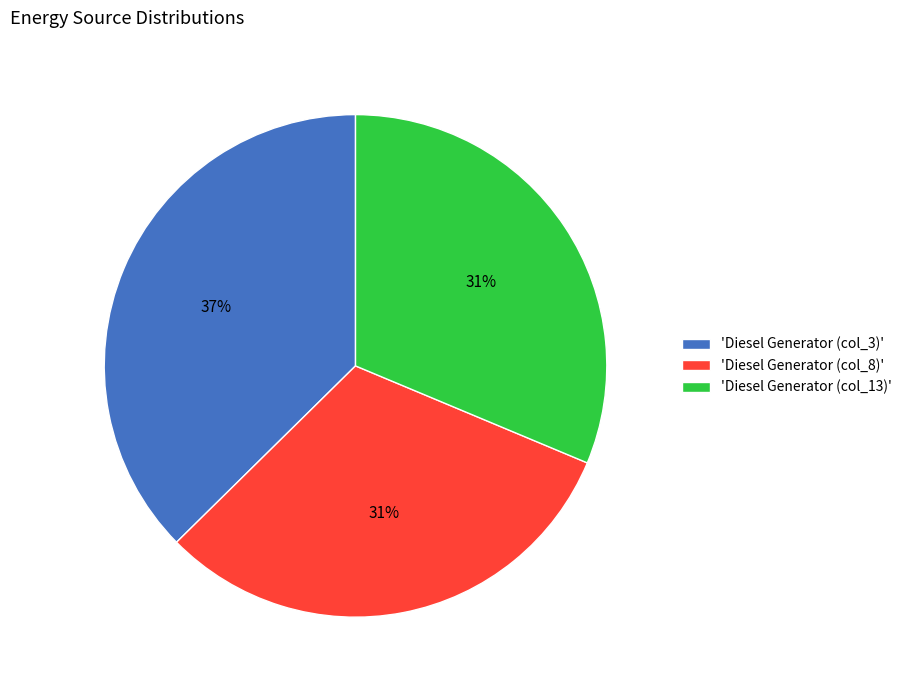

To the nearest percent, what portion does 'Diesel Generator (col_8)' represent?

31%